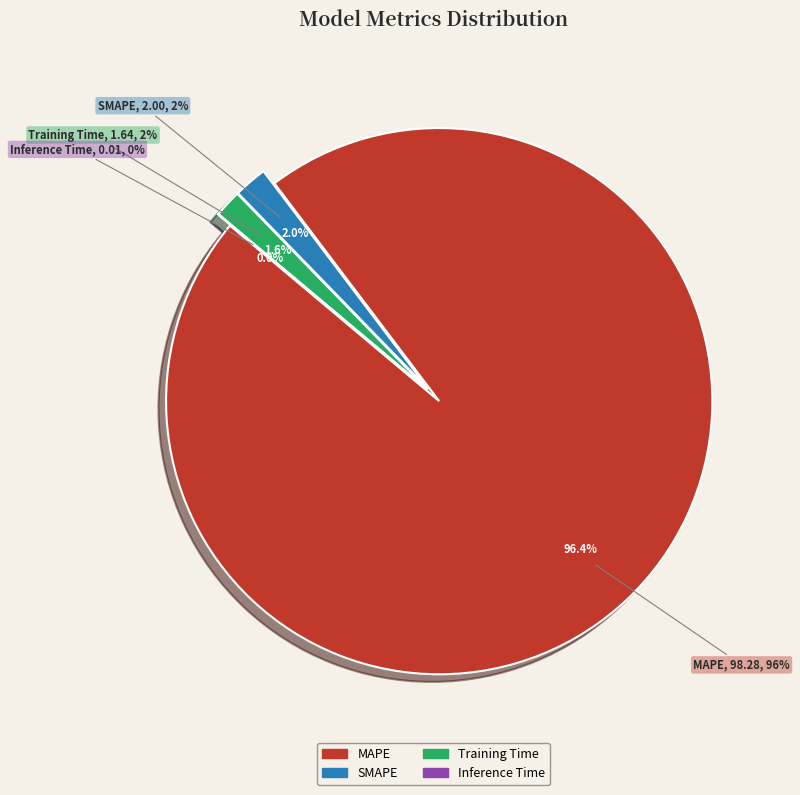

Which category has the biggest portion of the pie?

MAPE